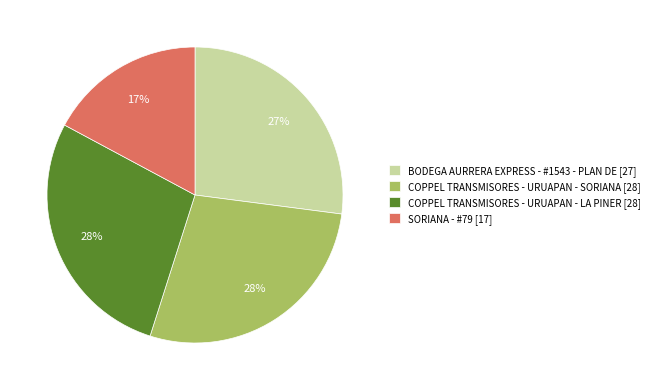

The COPPEL TRANSMISORES - URUAPAN - LA PINER slice represents 38% of the pie. True or false?

False